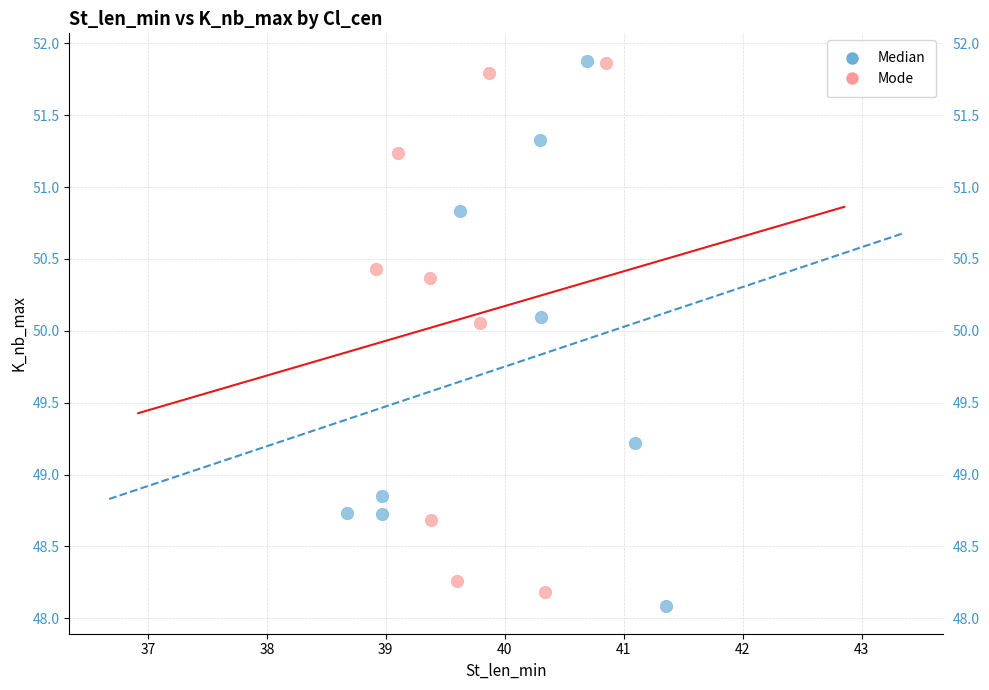

What are all the series names shown in the legend?

Median, Mode